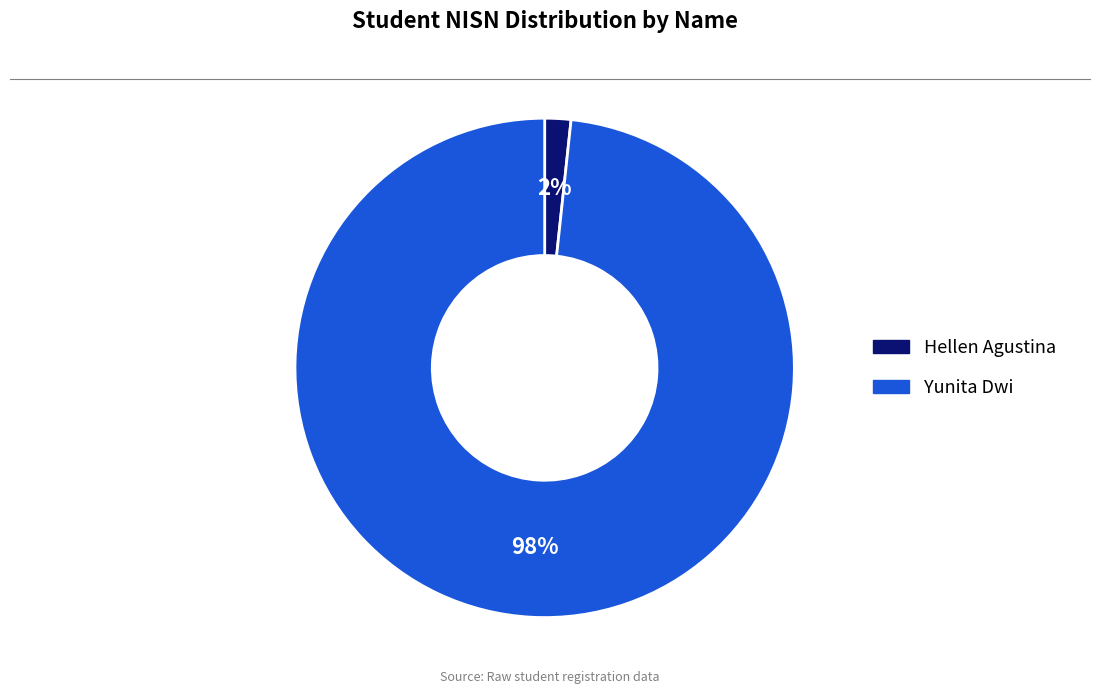

Count the number of slices in the pie.

2